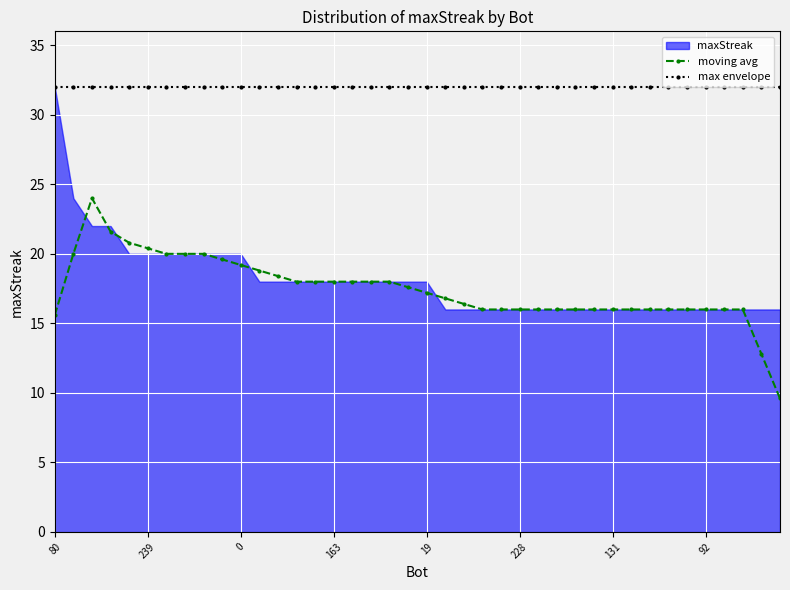

True or false: moving avg and max envelope intersect in this chart.

False